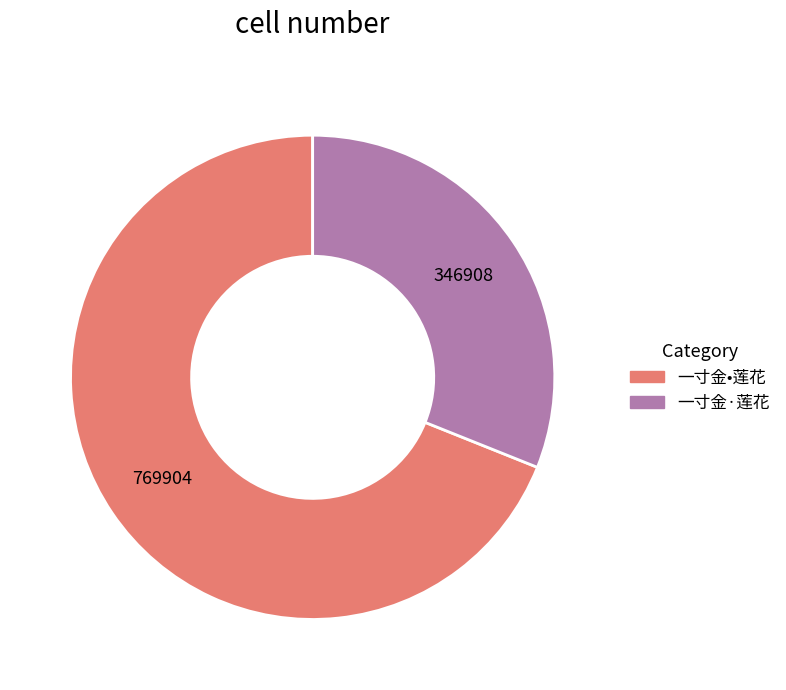

Which slice is the smallest?

一寸金·莲花